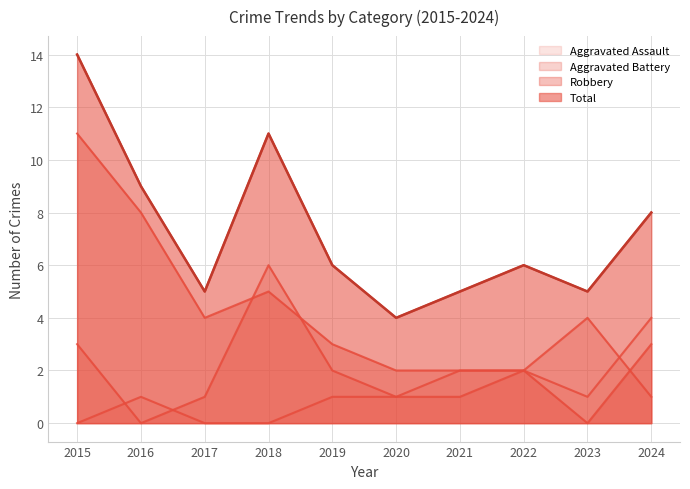

True or false: Aggravated Battery and Robbery intersect in this chart.

True